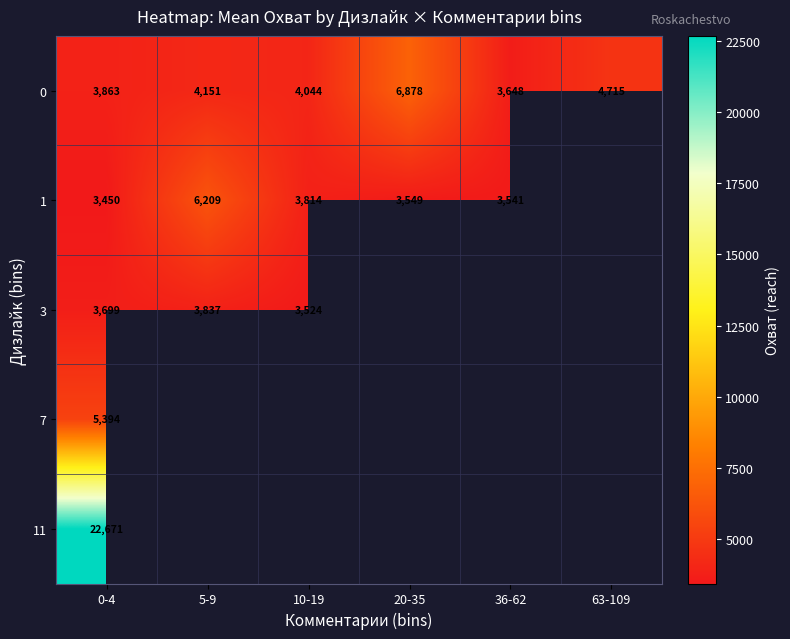

What is the difference between the 0 values at 20-35 and 63-109?

2163